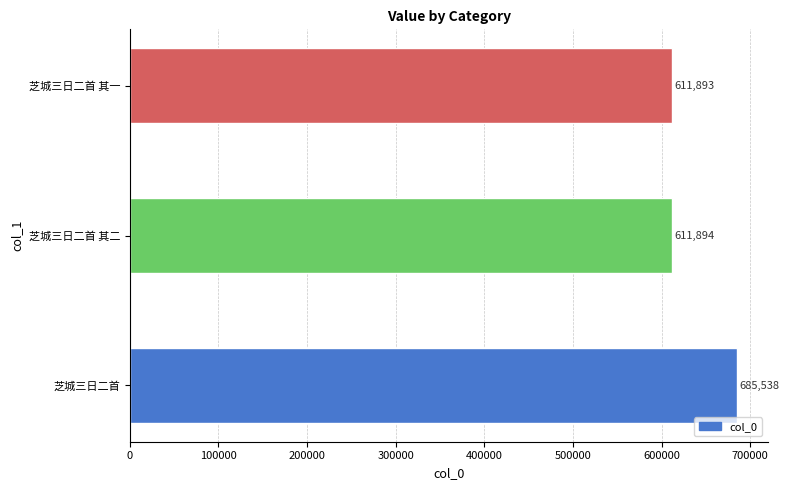

What is the greatest value displayed?

685538